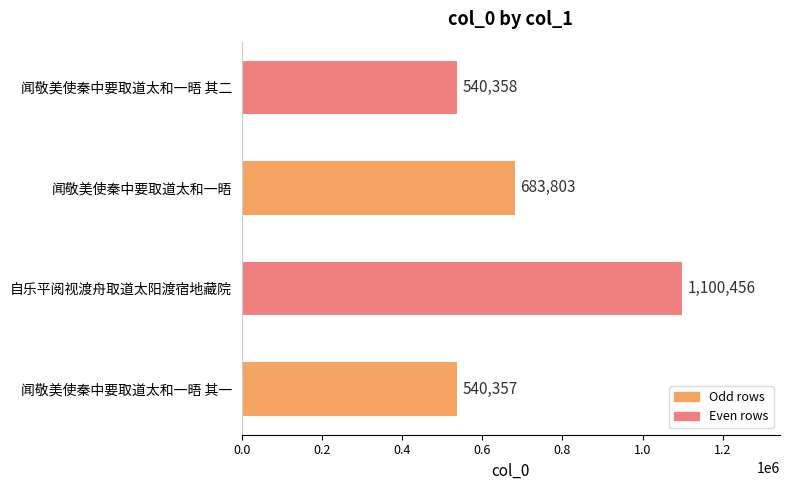

What is the ratio of the value at 闻敬美使秦中要取道太和一晤 其一 to the value at 自乐平阅视渡舟取道太阳渡宿地藏院?

0.5